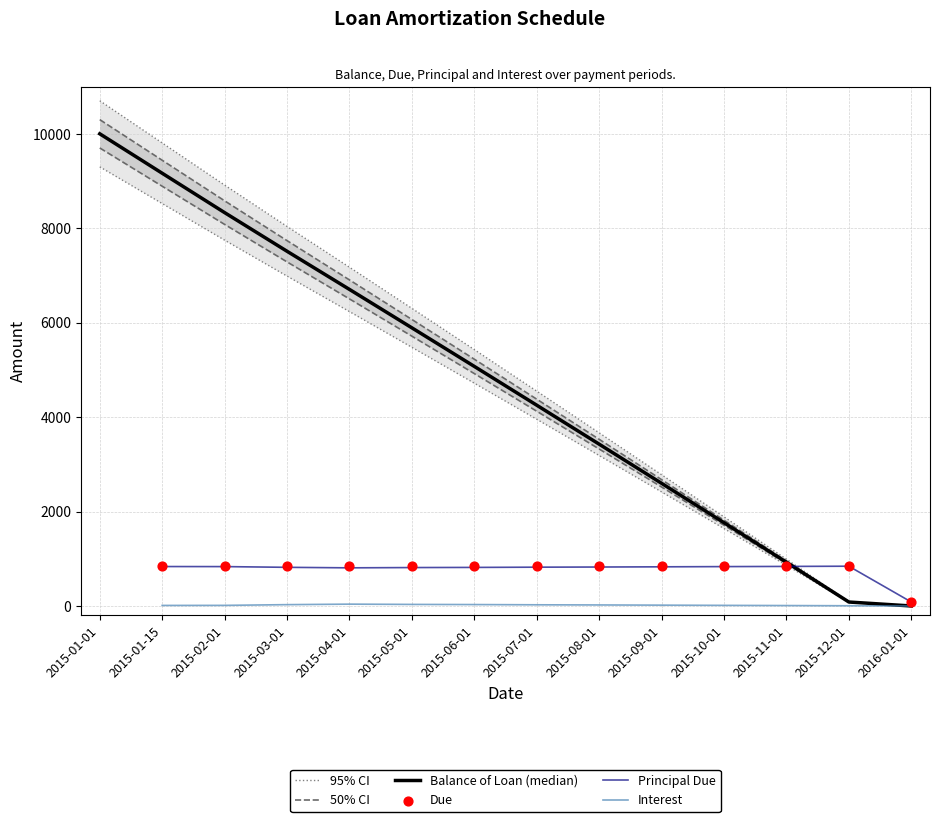

Which series has the largest total across all categories?

Balance of Loan